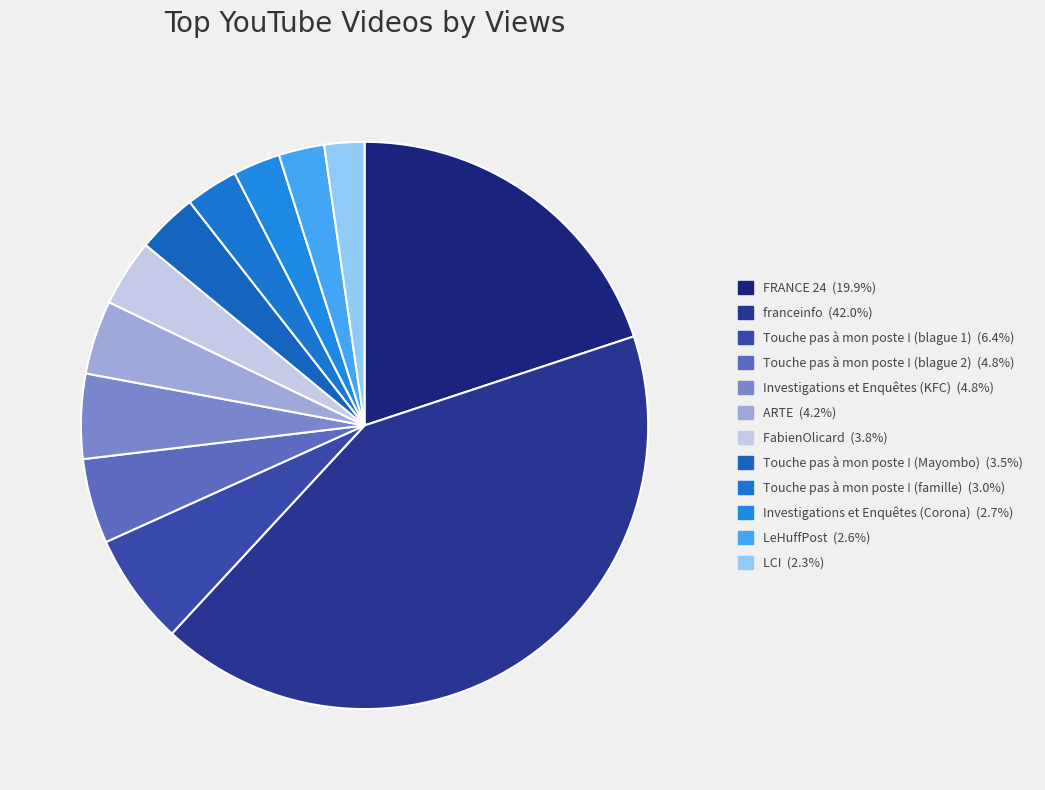

The Investigations et Enquêtes (Corona) slice represents 3% of the pie. True or false?

True